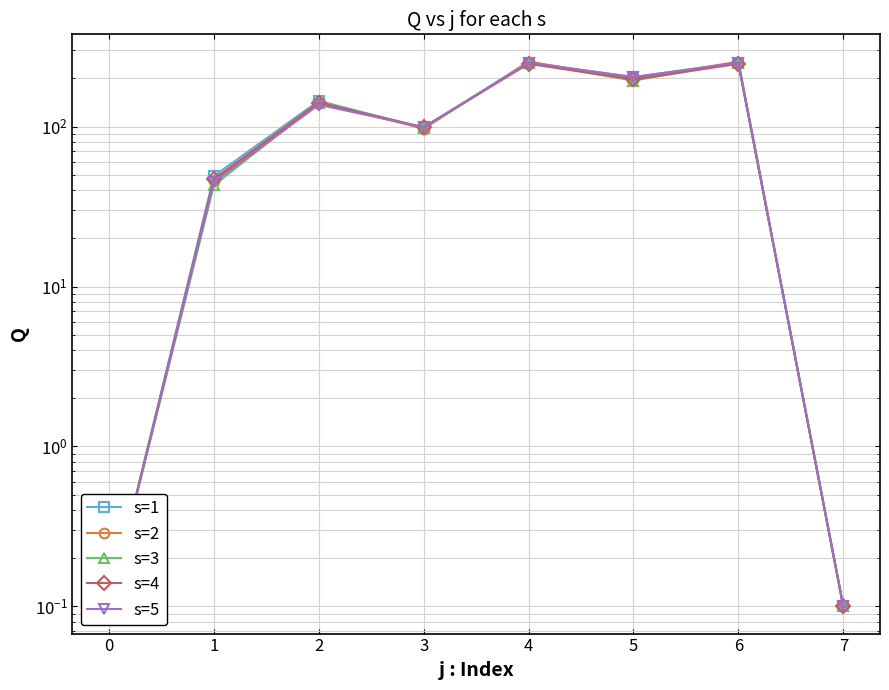

After their last crossing, which series has the higher values: s=5 or s=1?

s=5